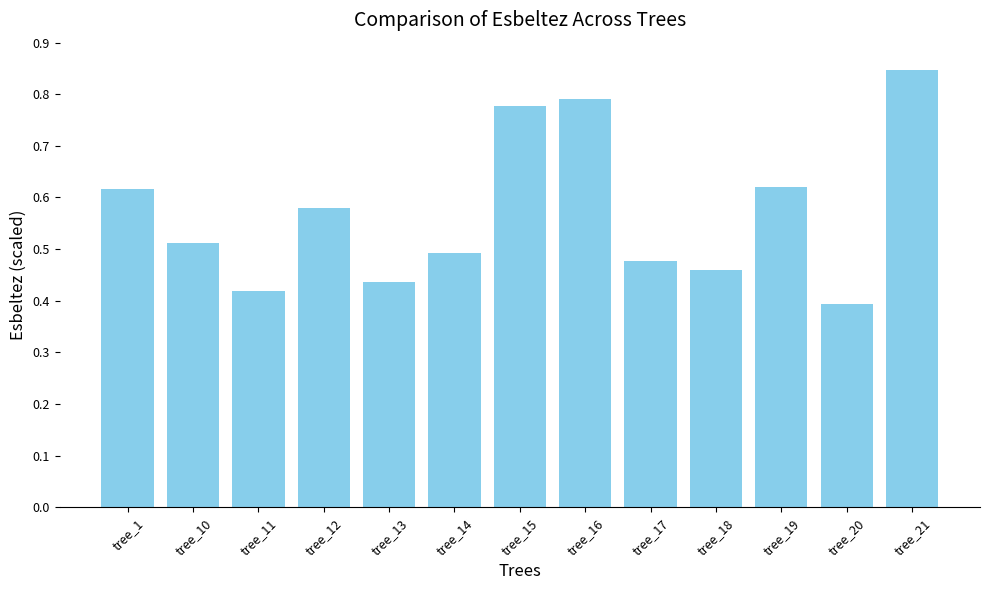

Count the values in the range 0 to 1.

13